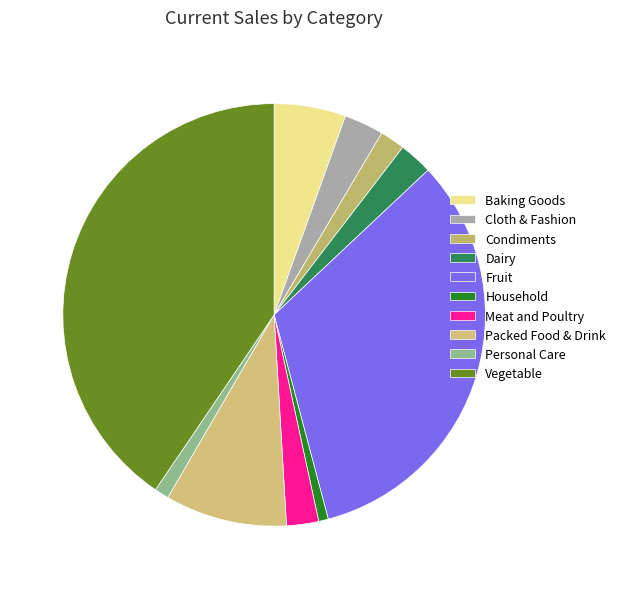

What is the smallest slice in the pie chart?

Household